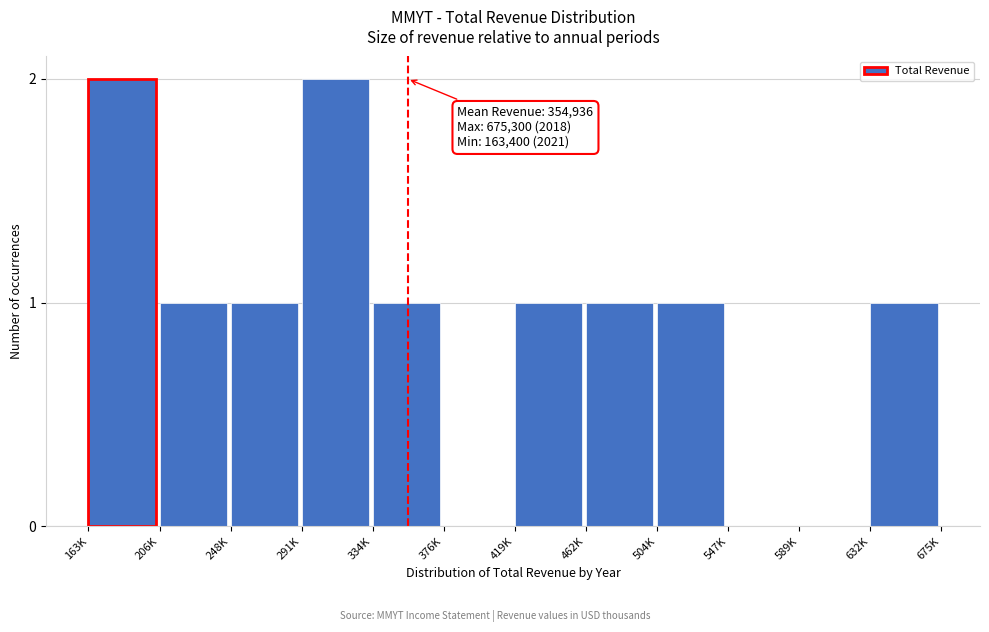

Reading left to right, transcribe all the data shown in this chart.

163K=2	206K=1	248K=1	291K=2	334K=1	376K=0	419K=1	462K=1	504K=1	547K=0	589K=0	632K=1